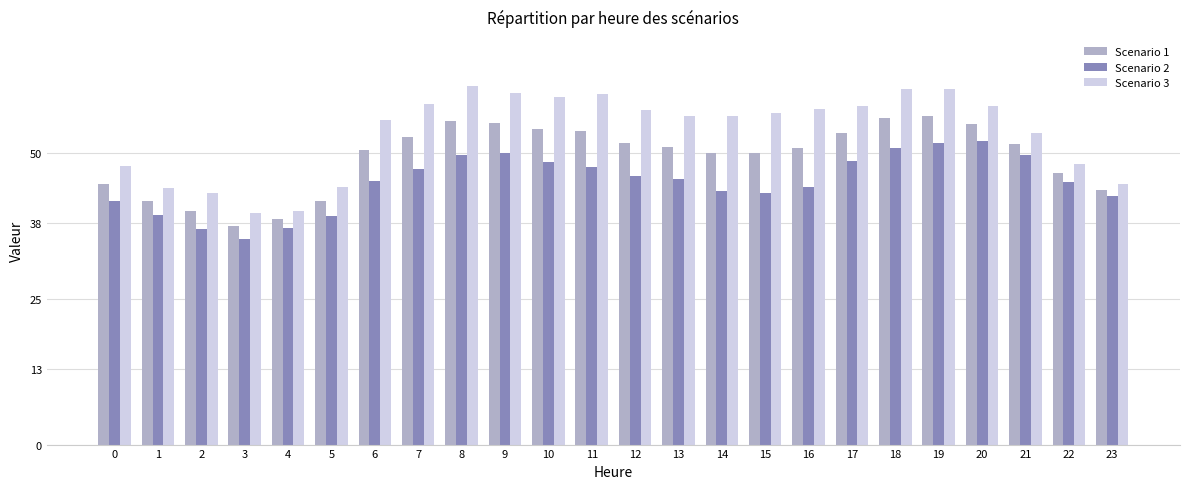

What is the spread (max minus min) of values at 7?

11.1